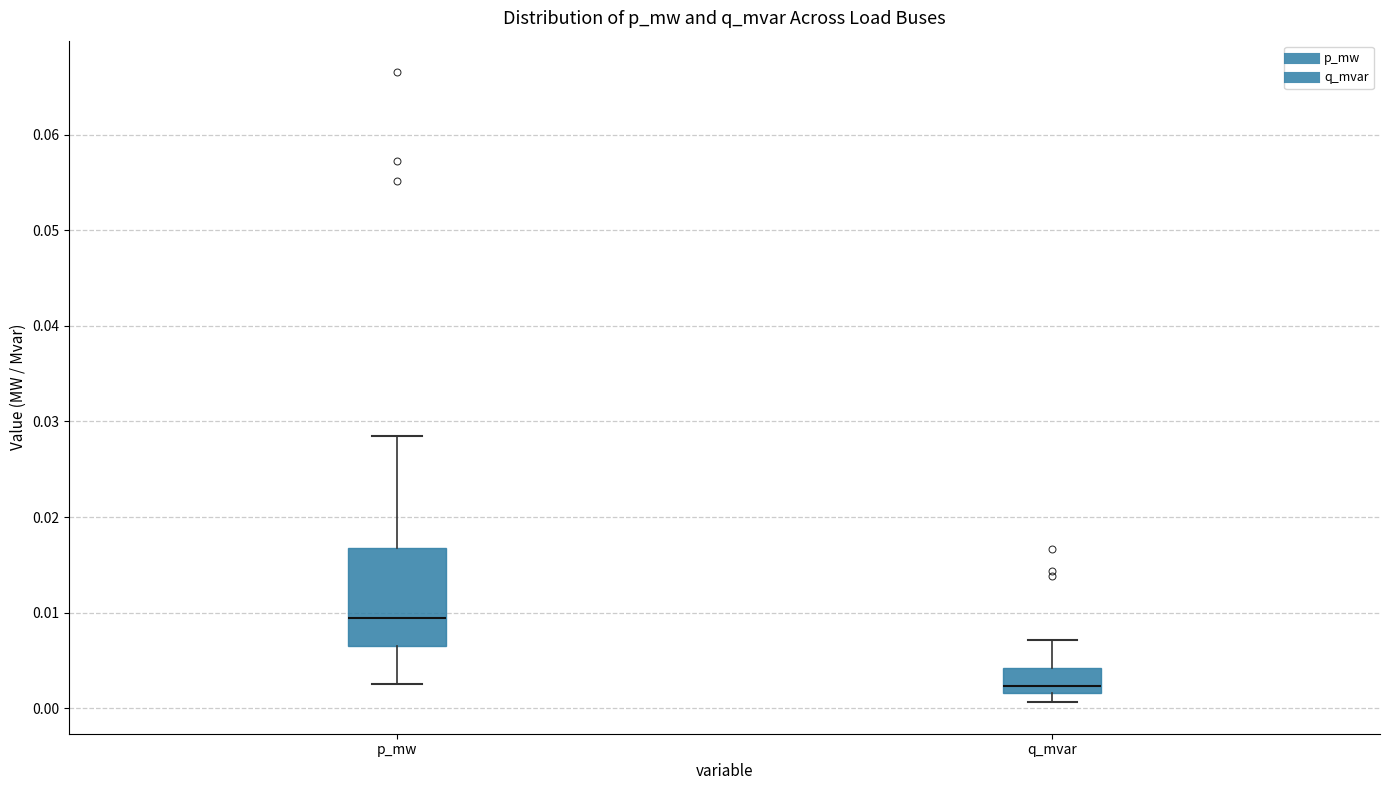

Where does the upper whisker of the box for p_mw end on the y-axis? The values are not printed on the chart, so give them approximately, as read against the axis.

0.028